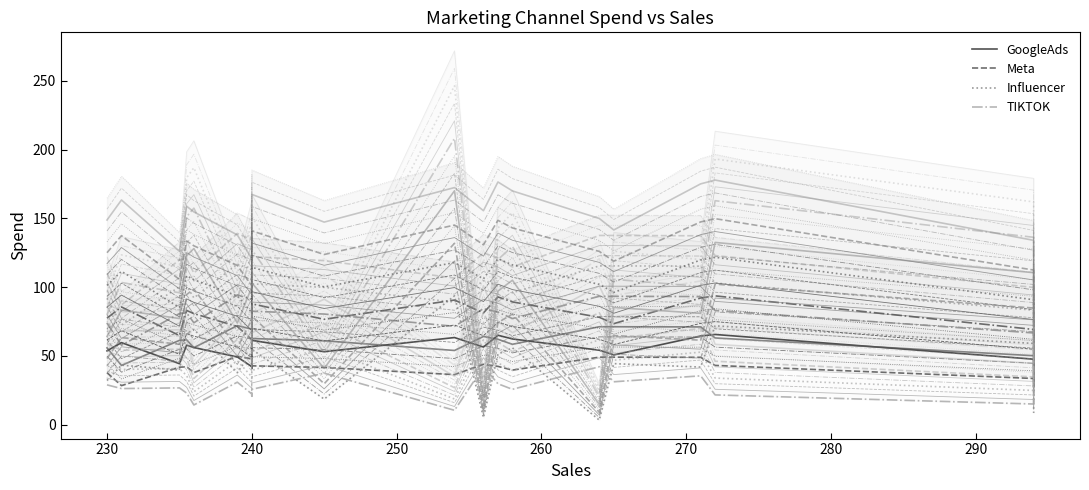

How many values in the GoogleAds series exceed 56?

10